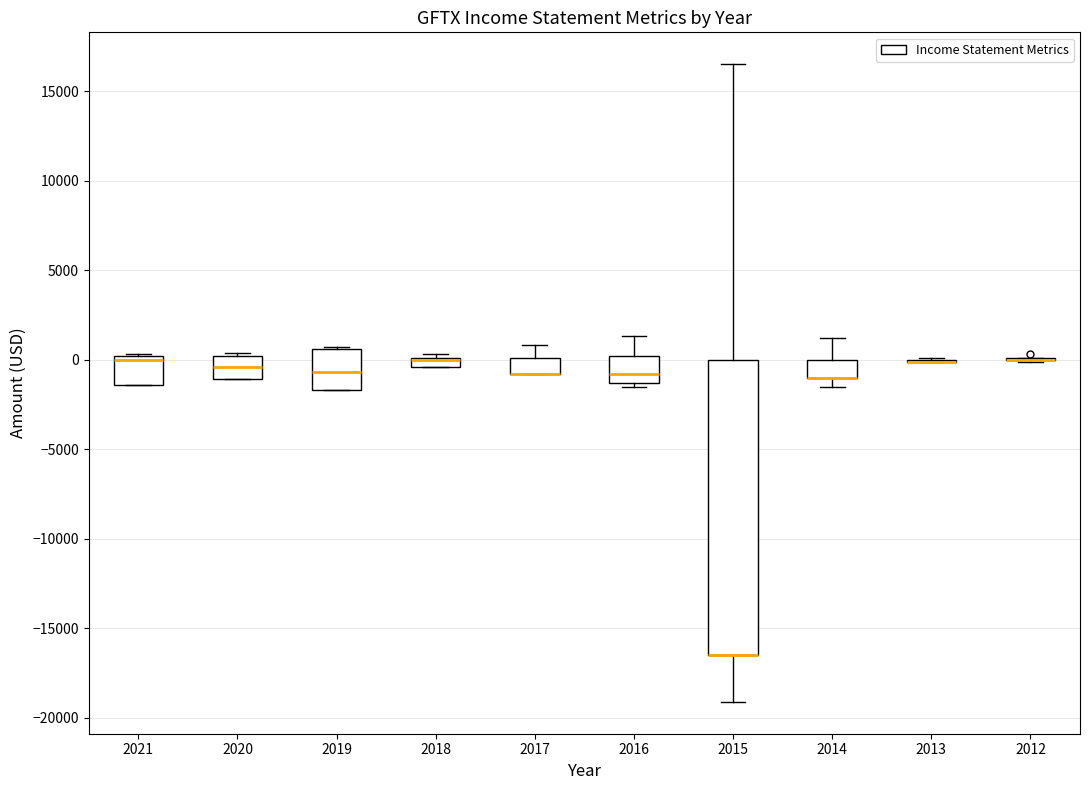

Where is the upper edge of the box at x = 2018 on the y-axis? The values are not printed on the chart, so give them approximately, as read against the axis.

0